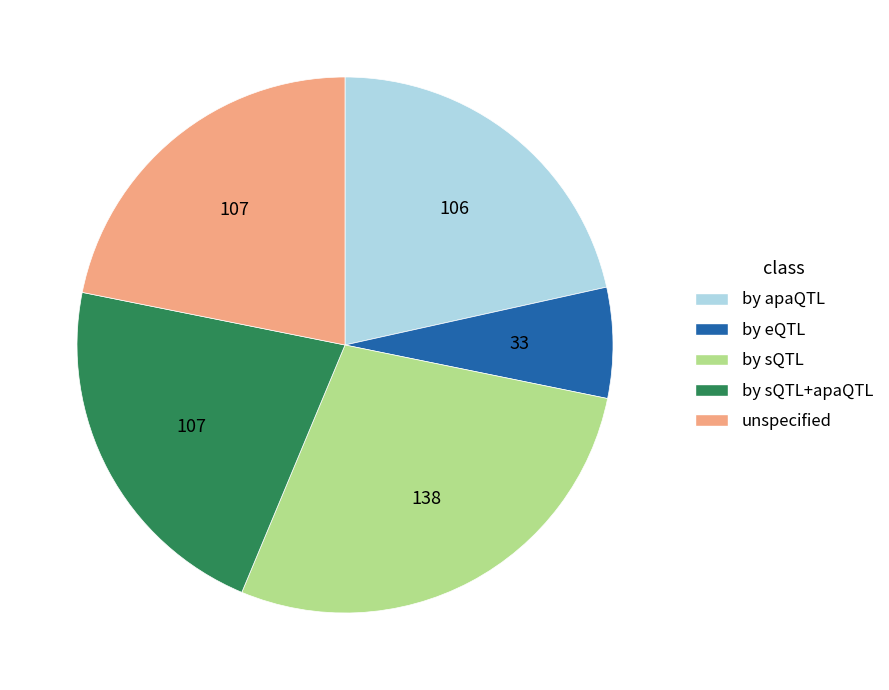

Which has a higher value, by sQTL+apaQTL or by sQTL?

by sQTL